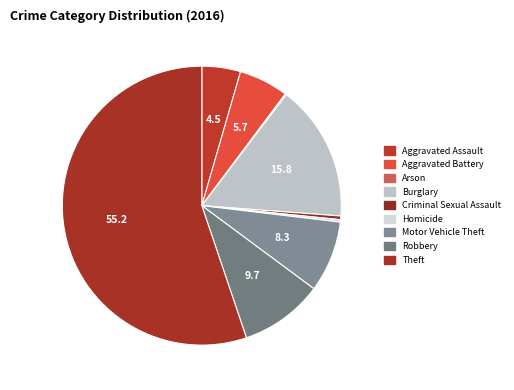

Rank the categories by value from lowest to highest.

Arson, Homicide, Criminal Sexual Assault, Aggravated Assault, Aggravated Battery, Motor Vehicle Theft, Robbery, Burglary, Theft